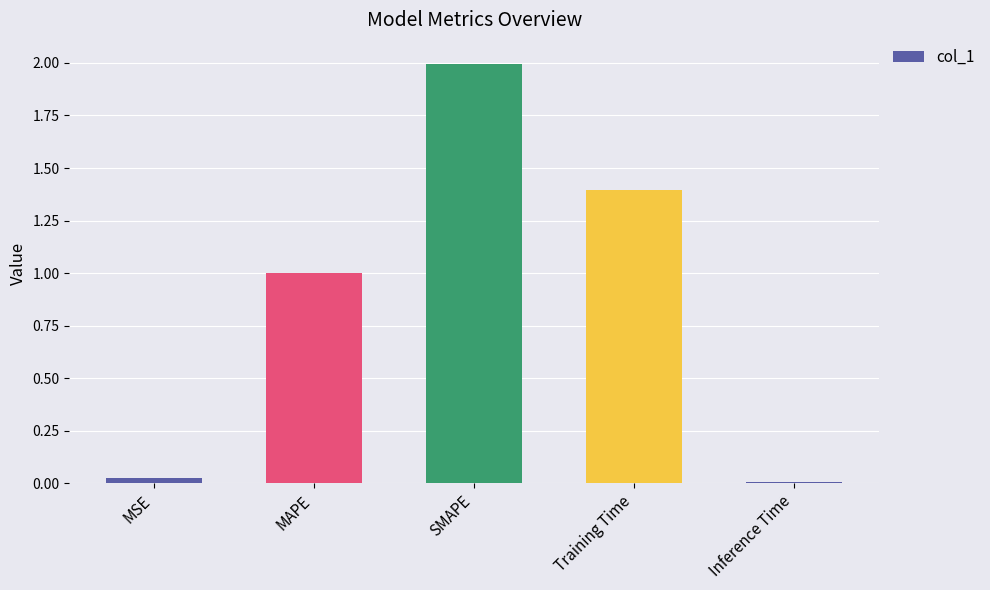

List the labels in order of value, smallest first.

Inference Time, MSE, MAPE, Training Time, SMAPE